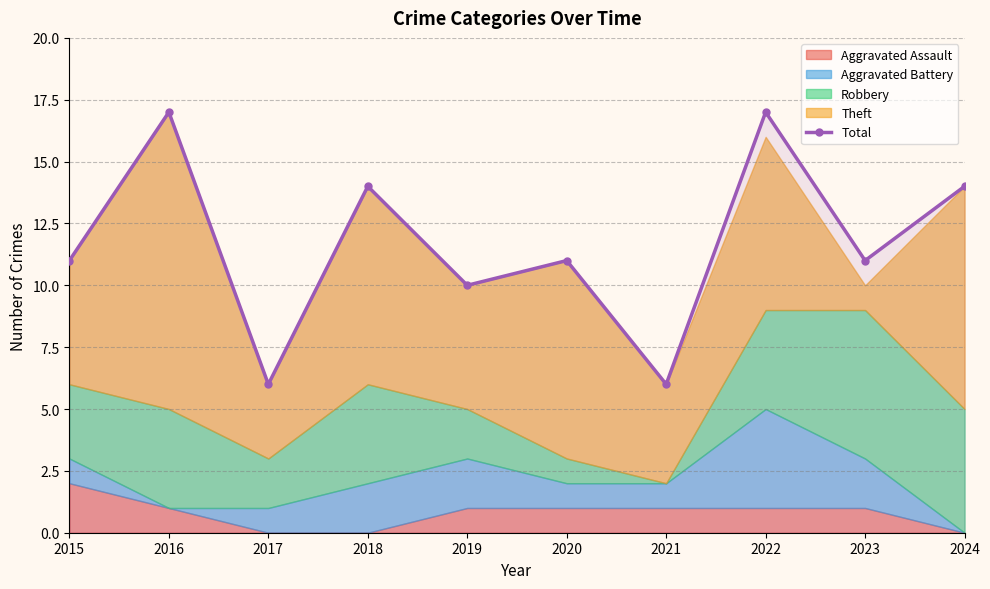

What is the change in value from 2015 to 2017?

-5